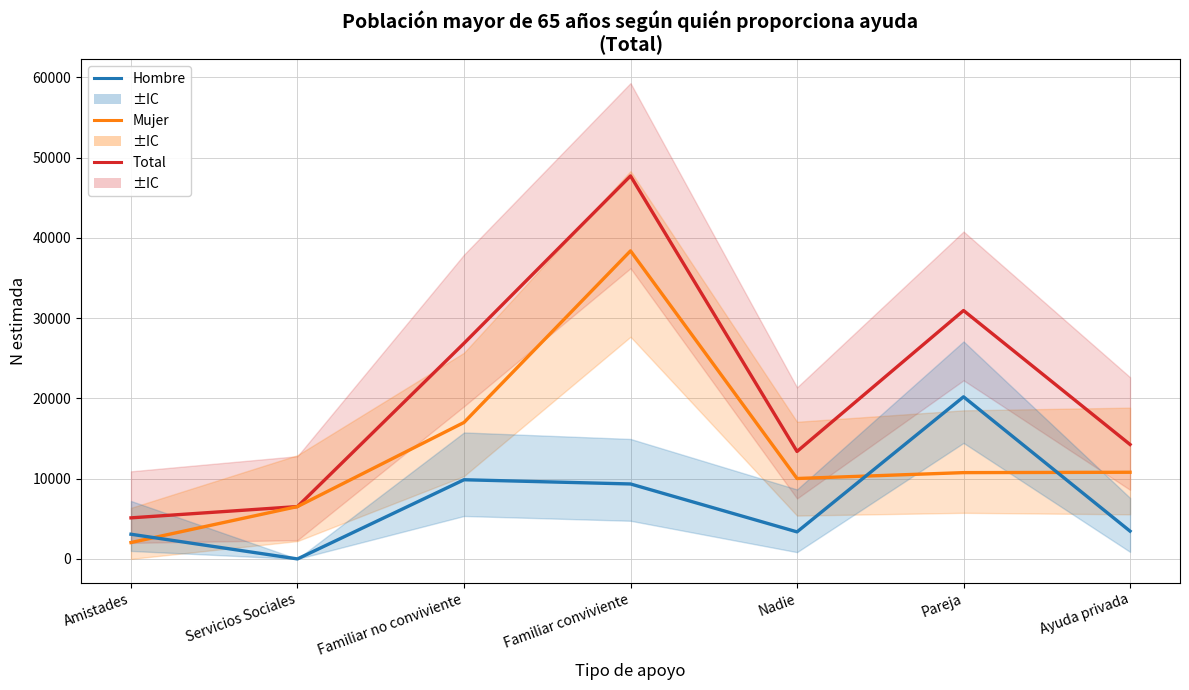

Which has a higher value, Servicios Sociales or Familiar conviviente?

Familiar conviviente